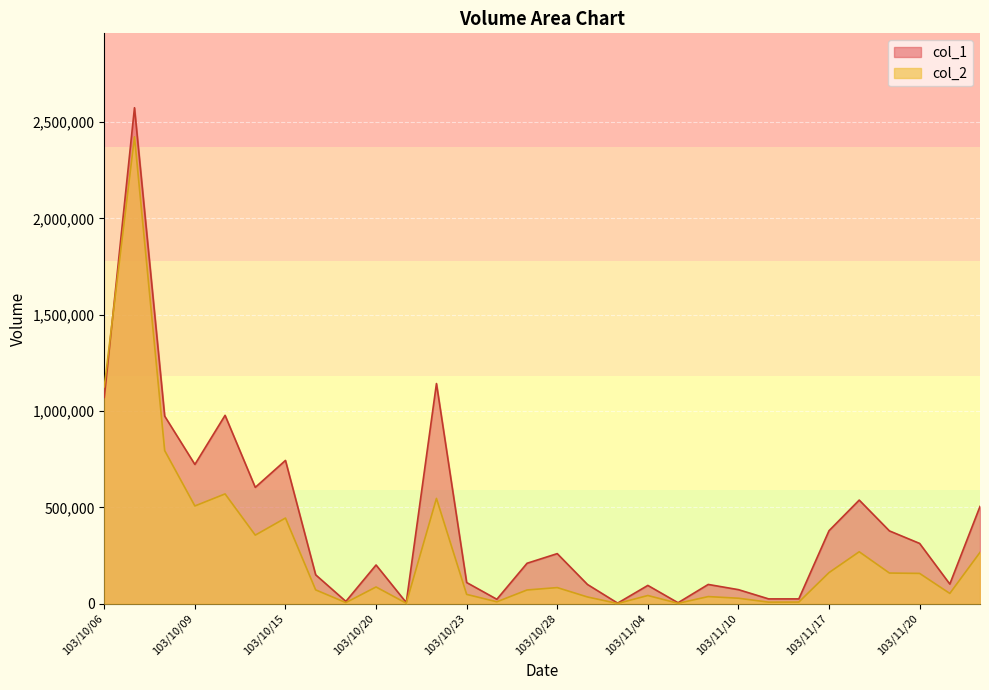

At how many categories does at least one series exceed 1689566?

1